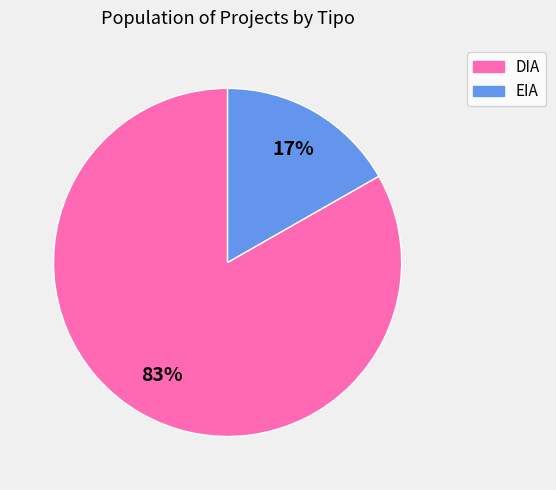

Does EIA account for over 50% of the chart?

No